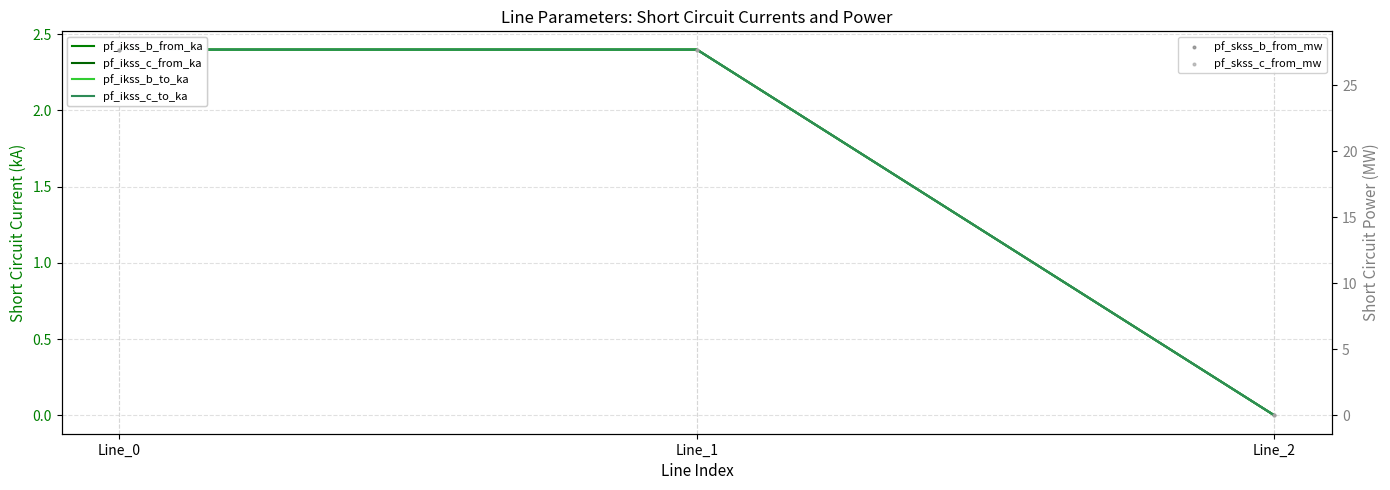

Is the value of pf_ikss_c_to_ka at Line_1 greater than the value of pf_skss_b_from_mw at Line_2?

Yes